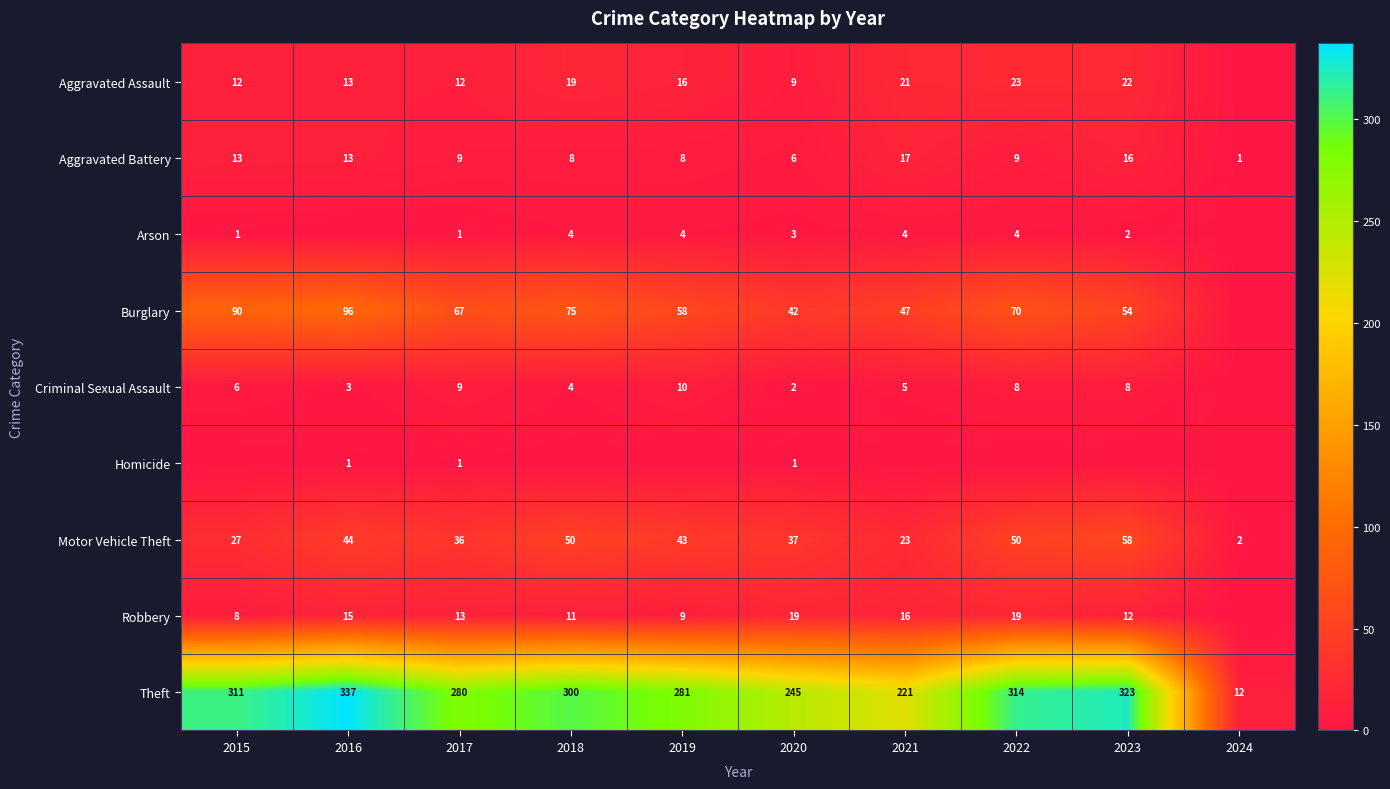

Which category has the lowest value in the Motor Vehicle Theft series?

2024